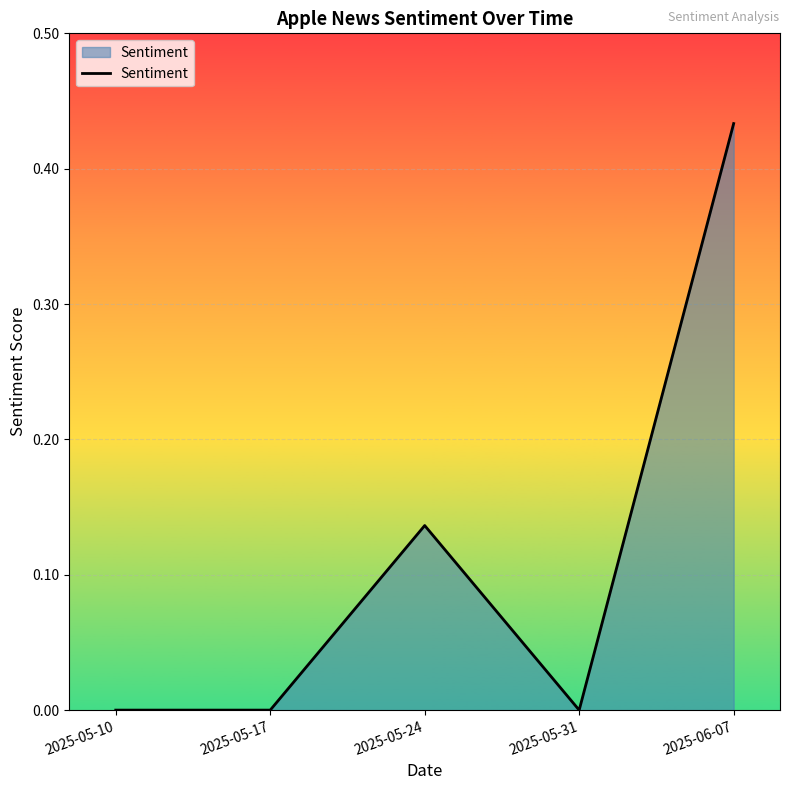

Count the number of data series in this chart.

1